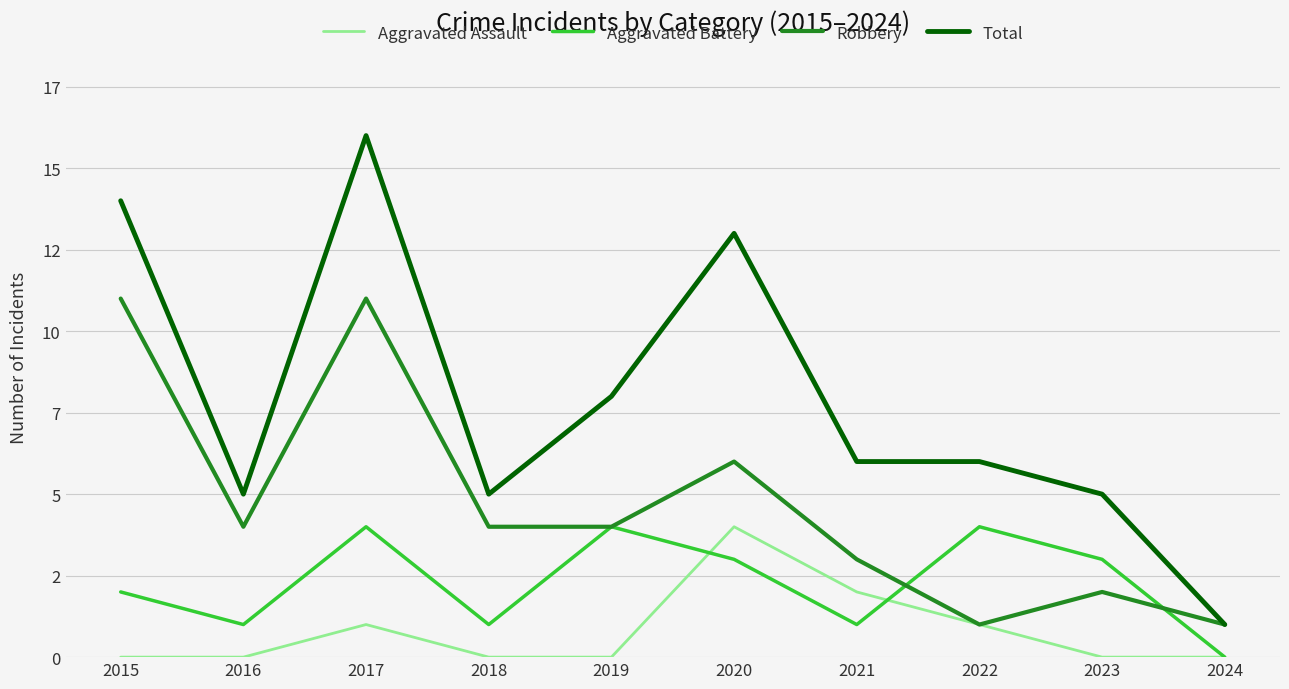

What are all the series names shown in the legend?

Aggravated Assault, Aggravated Battery, Robbery, Total